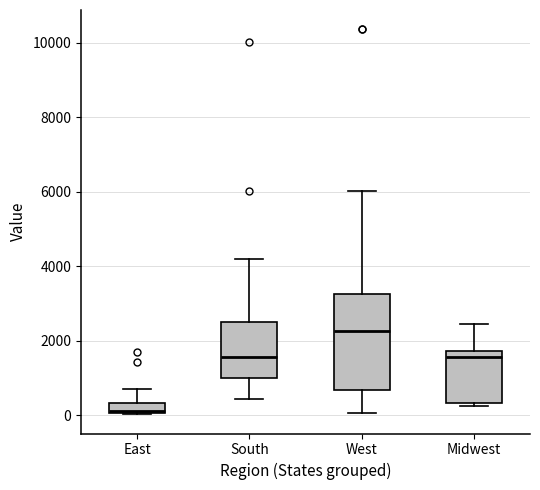

Comparing the boxes themselves (not the whiskers), which one is the tallest?

West